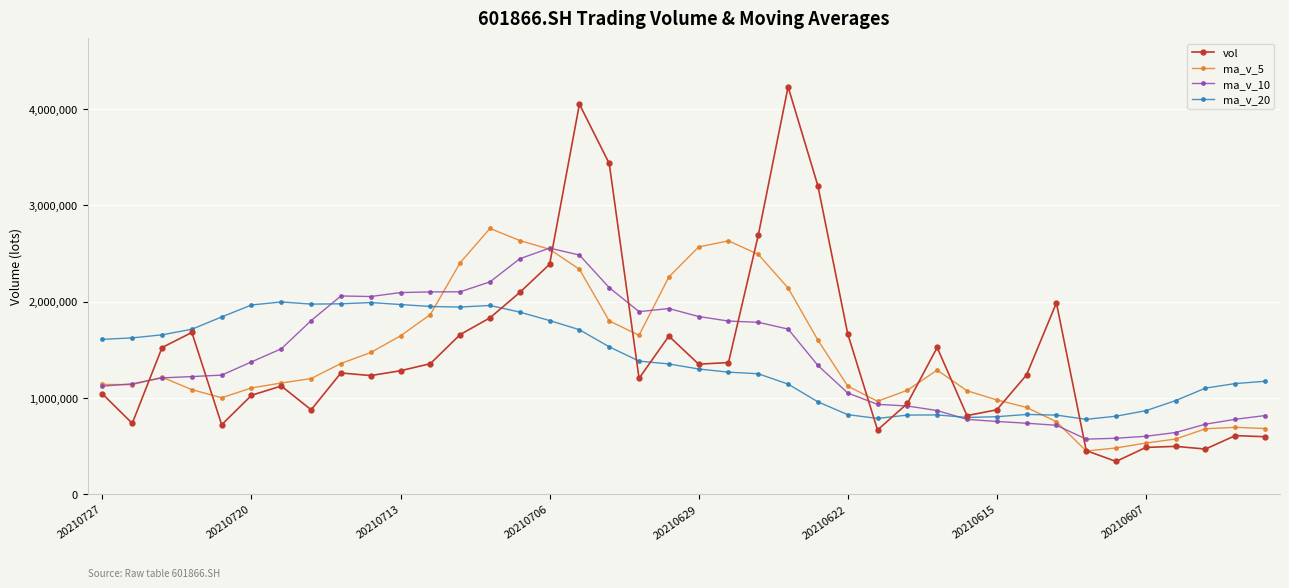

List the series in order of their peak value, lowest first.

ma_v_20, ma_v_10, ma_v_5, vol